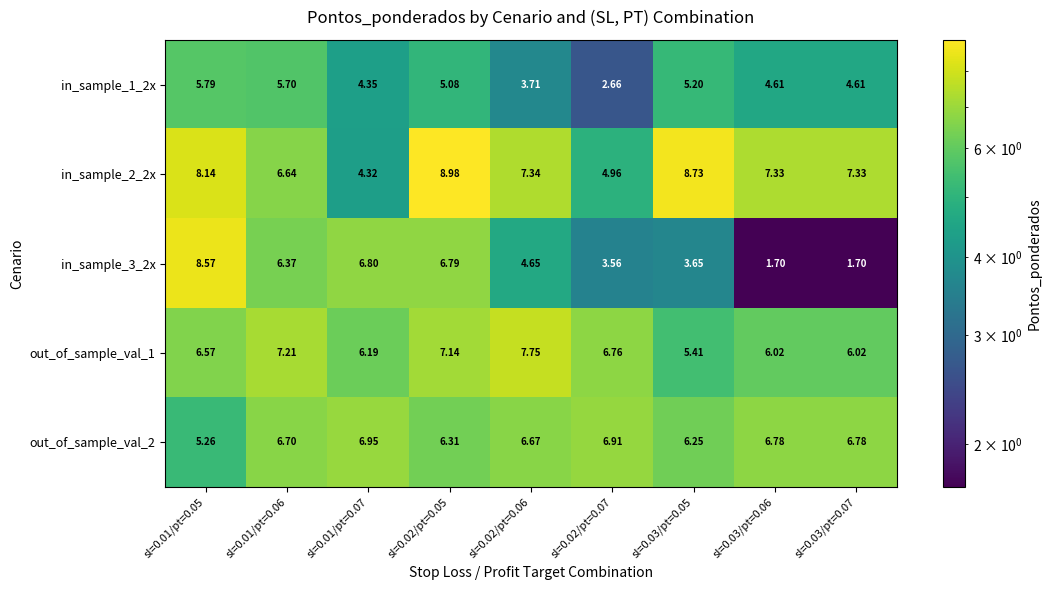

Is the value of in_sample_3_2x at sl=0.02/pt=0.07 greater than the value of out_of_sample_val_2 at sl=0.02/pt=0.07?

No